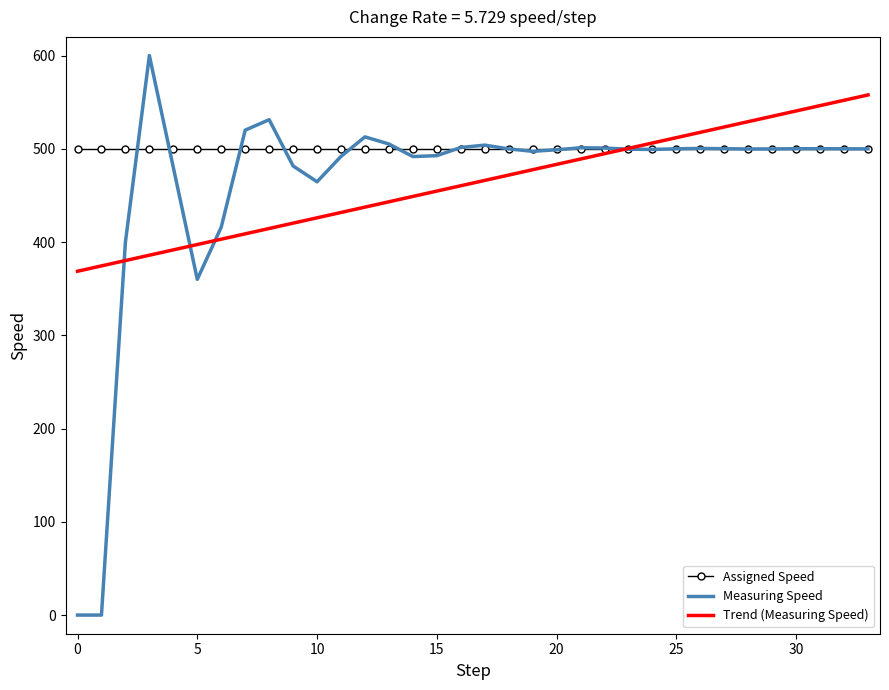

What is the lowest value of the Trend (Measuring Speed) series?

368.7